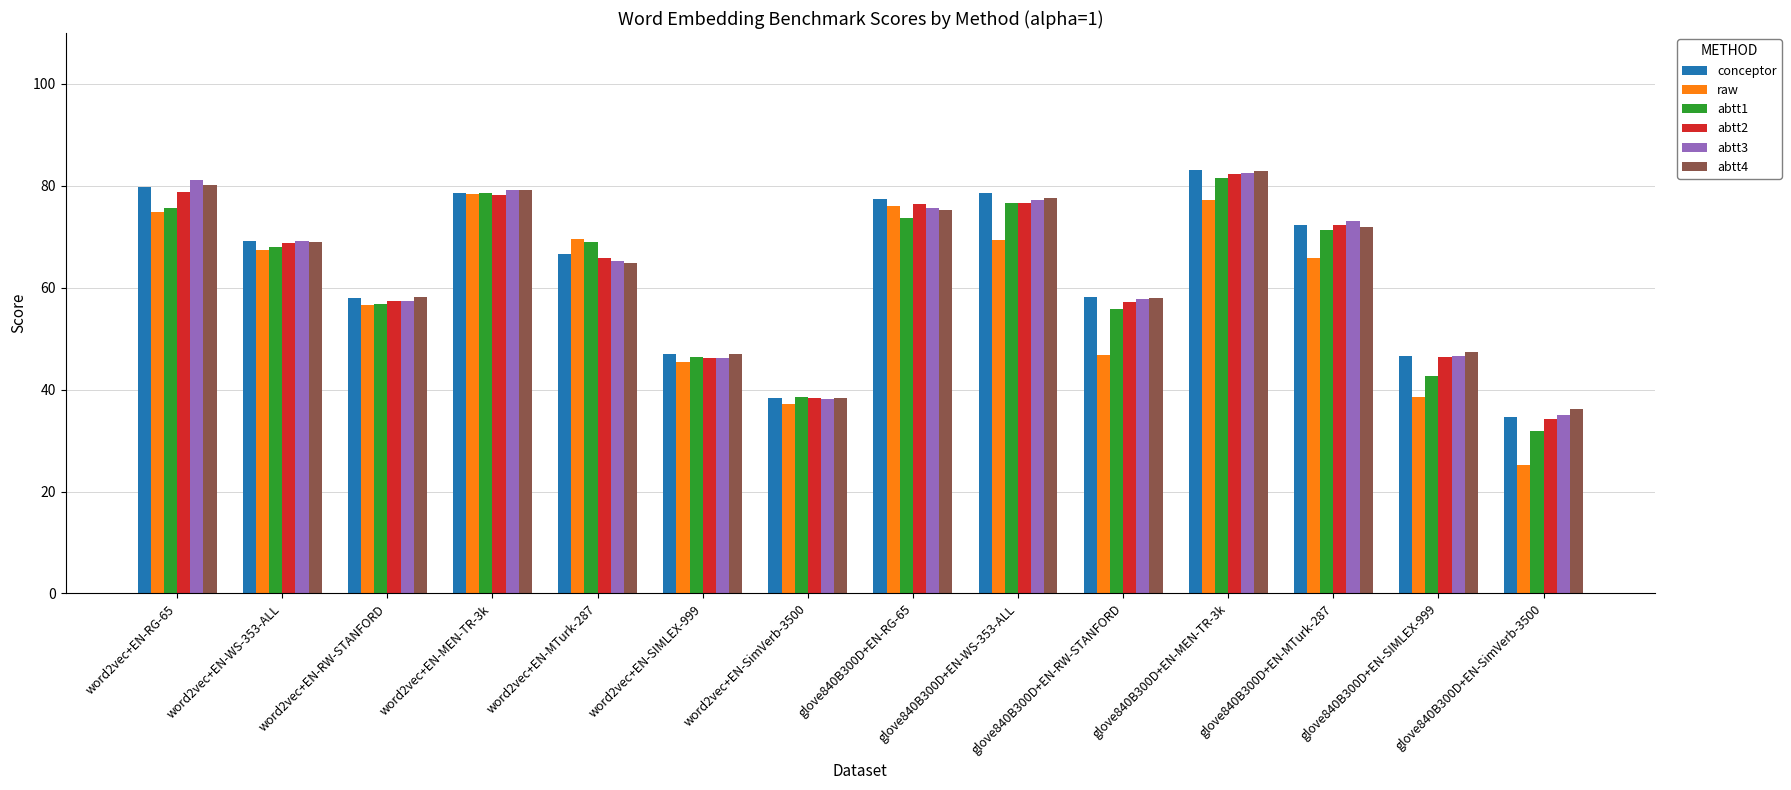

The value of conceptor at glove840B300D+EN-RG-65 is 37.0. True or false?

False